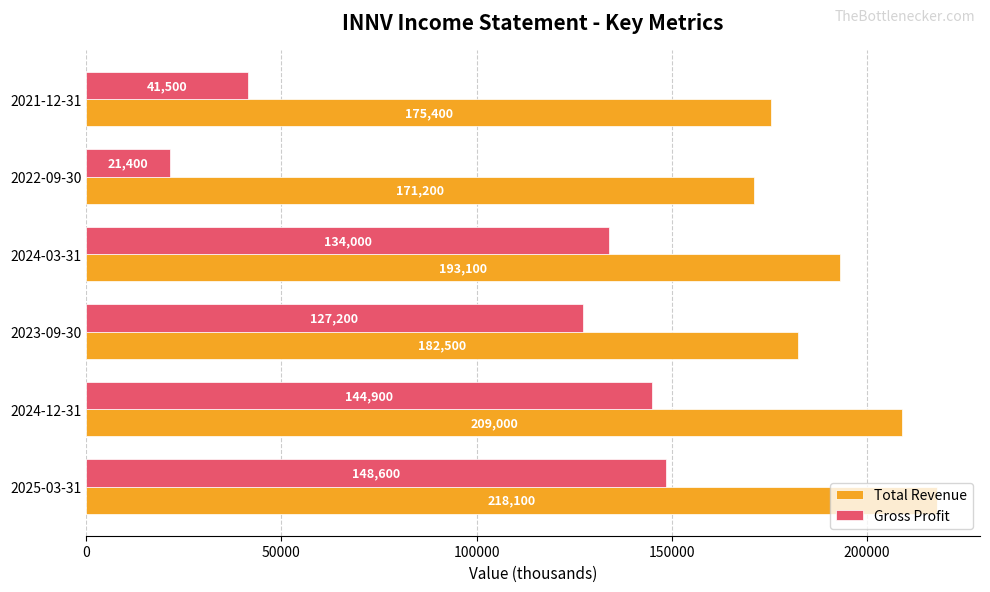

At how many categories does at least one series exceed 125966?

6